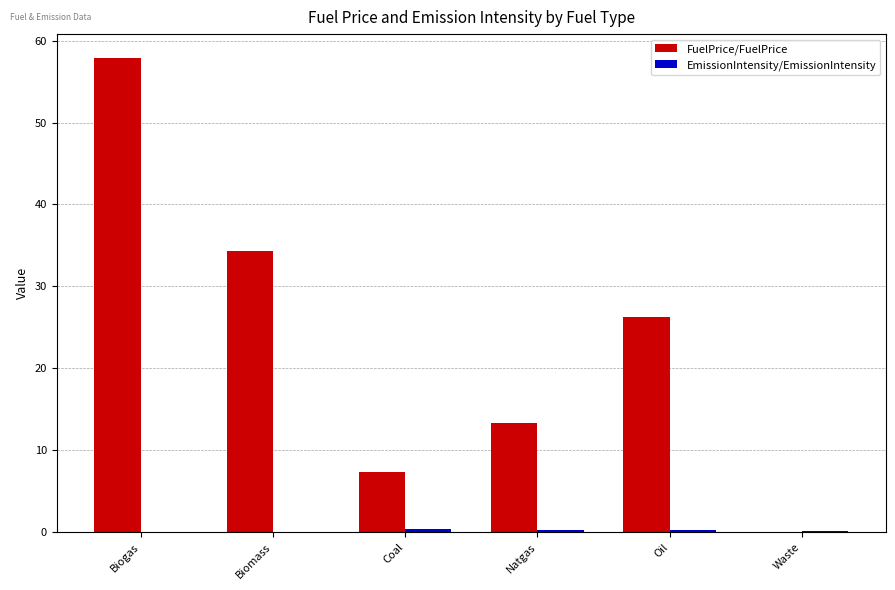

At which label does FuelPrice/FuelPrice reach its peak?

Biogas